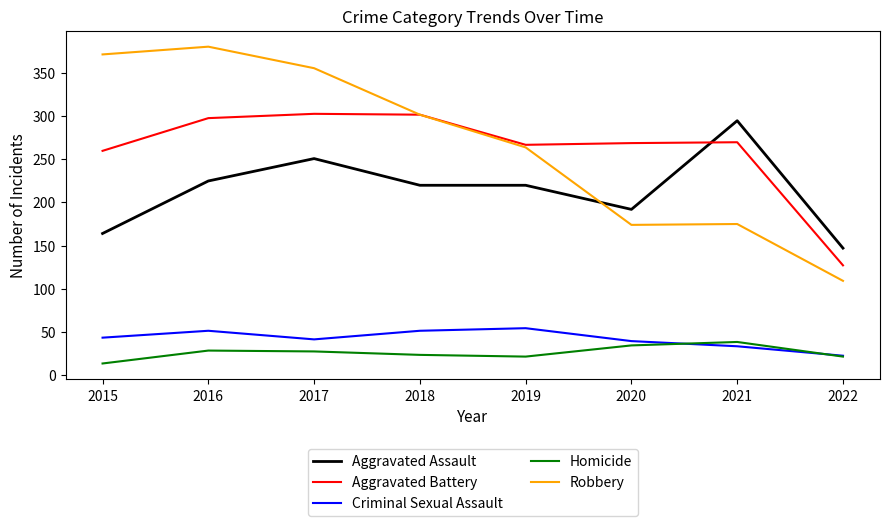

Which series has the widest spread of values?

Robbery